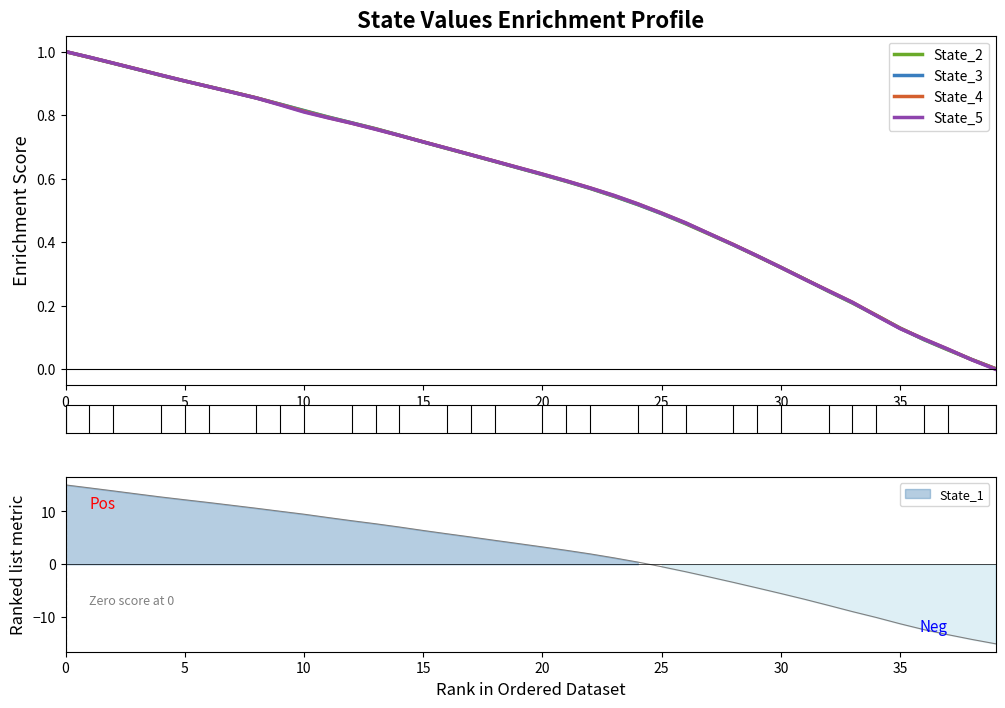

List the series in order of their peak value, lowest first.

State_3, State_4, State_5, State_2